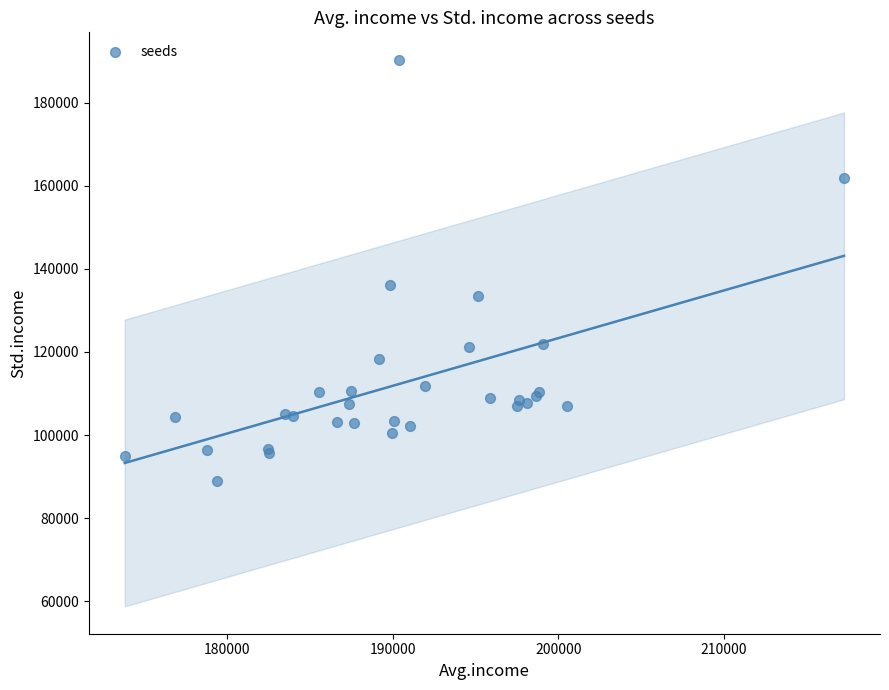

What Y value in the scatter plot is closest to 139642?

136021.4